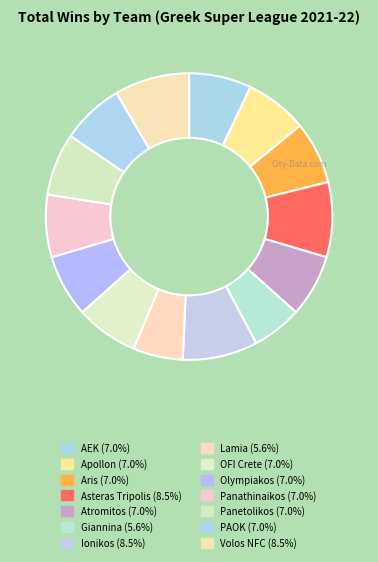

Count the number of slices in the pie.

14